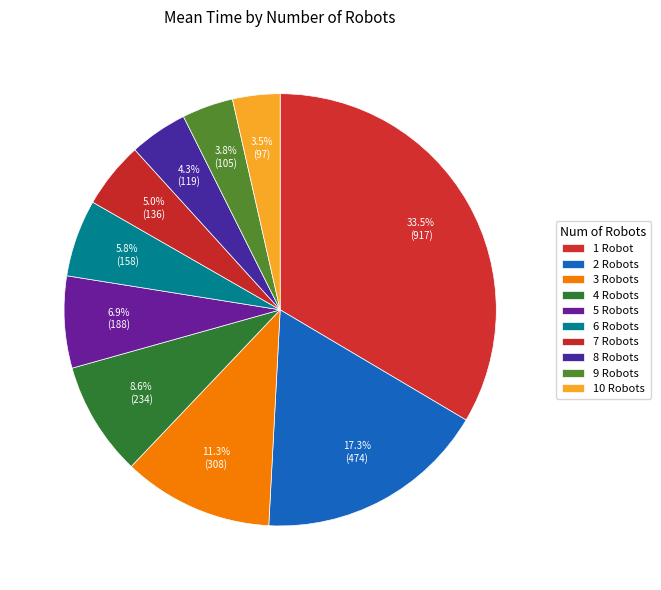

Is there a majority slice in this chart?

No